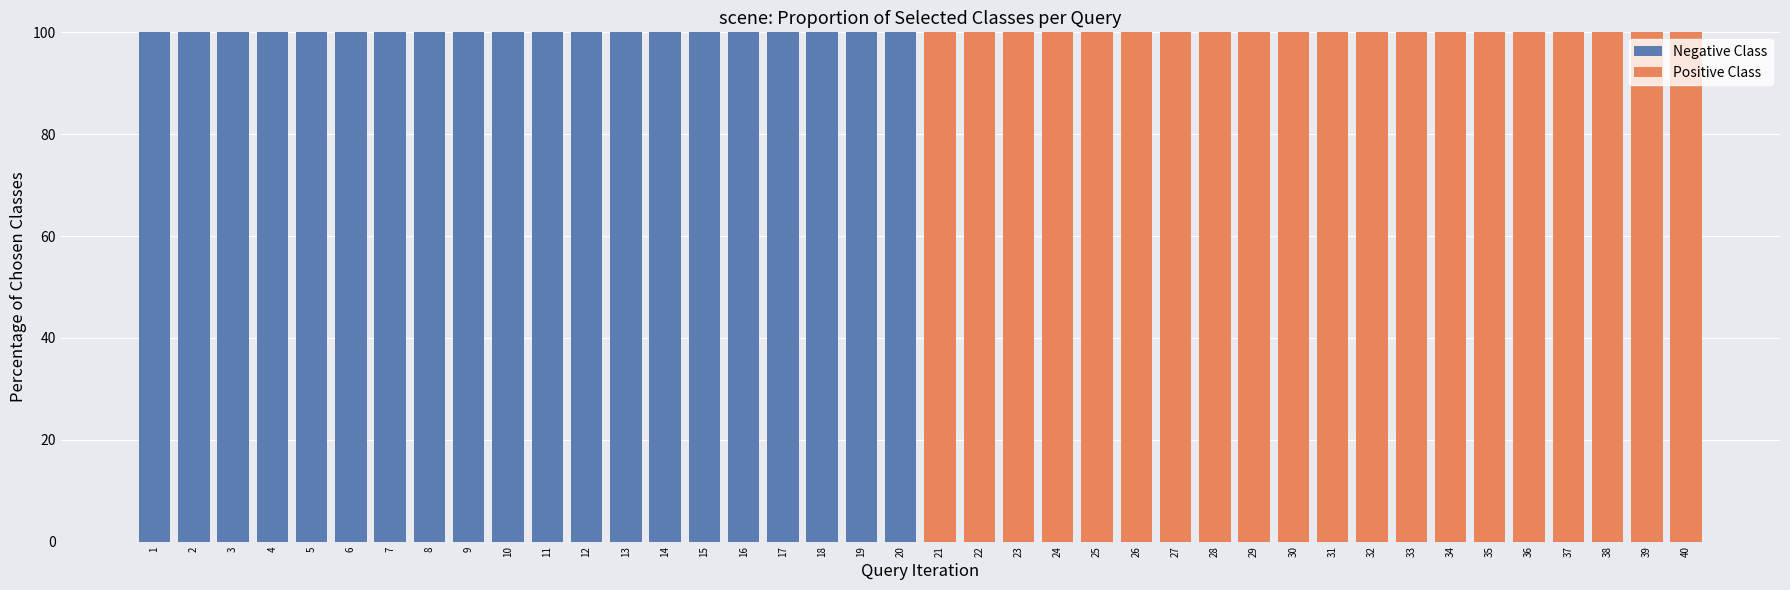

What is the total value across all series at 6?

100